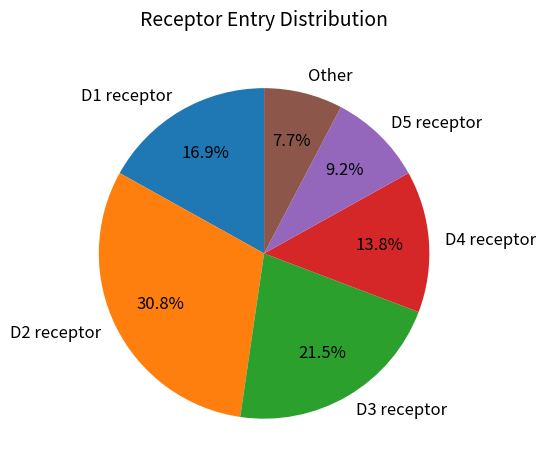

Is there a majority slice in this chart?

No